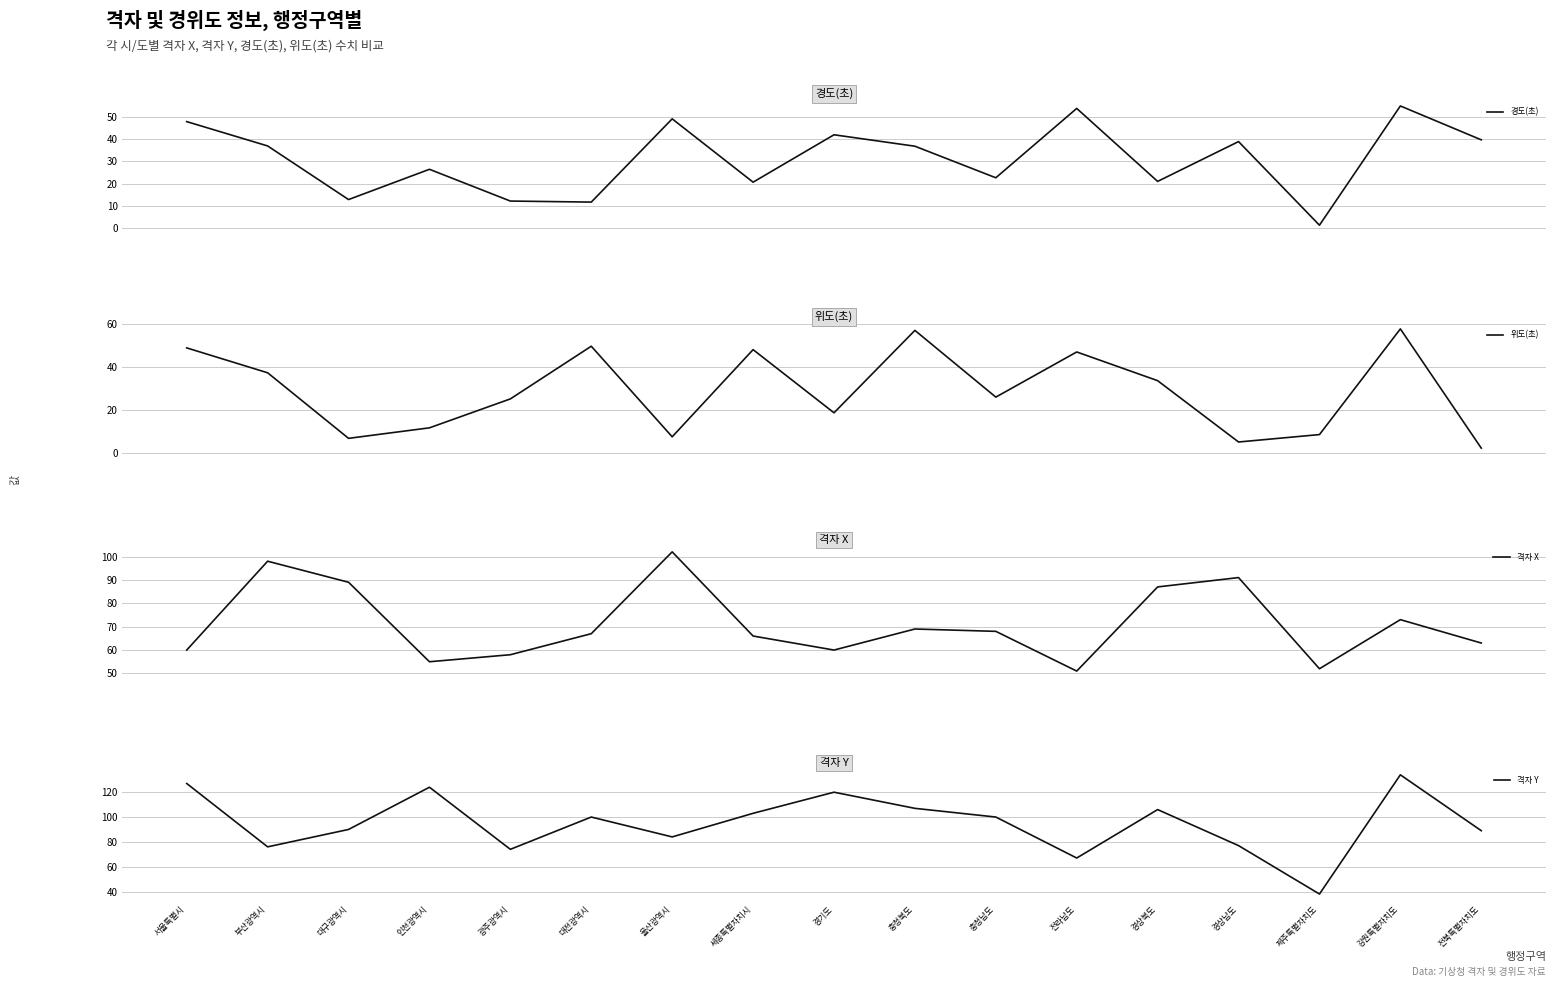

How many values in the 위도(초) series are below 25?

7